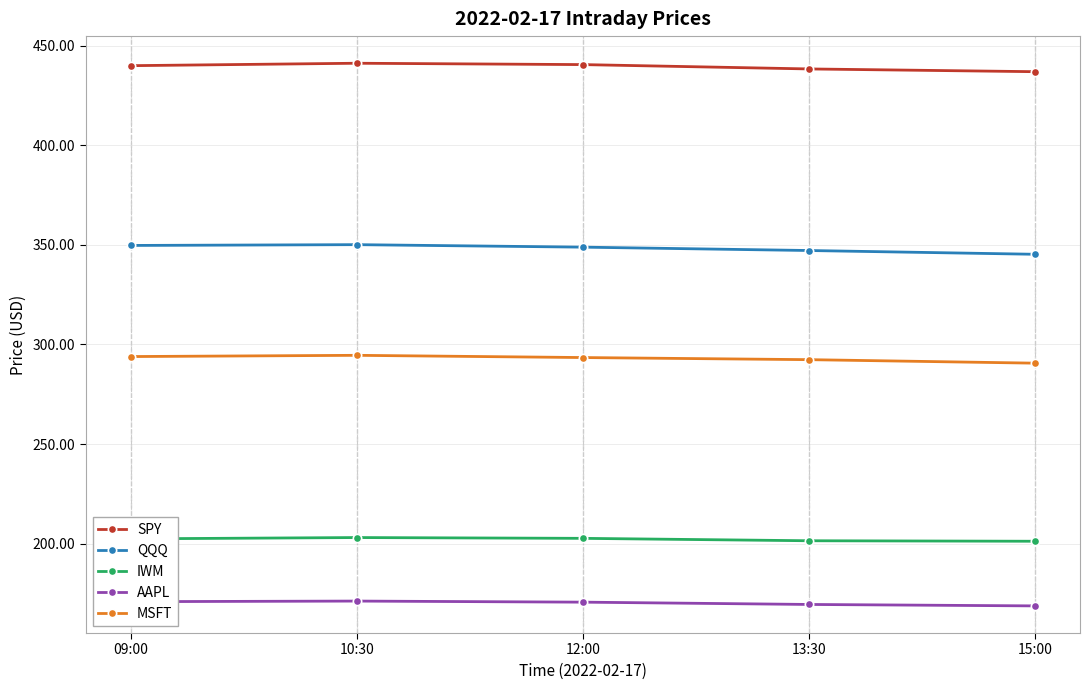

True or false: AAPL and QQQ cross at least once.

False